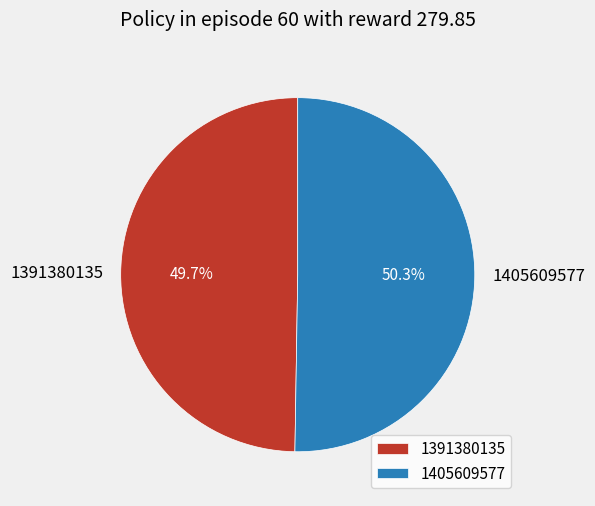

Approximately how many times larger is the value at 1391380135 compared to 1405609577?

1.0